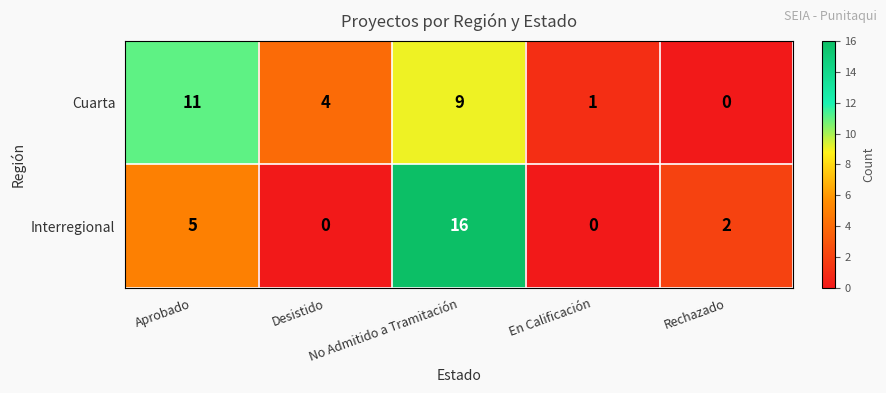

Which series has the largest total across all categories?

Cuarta